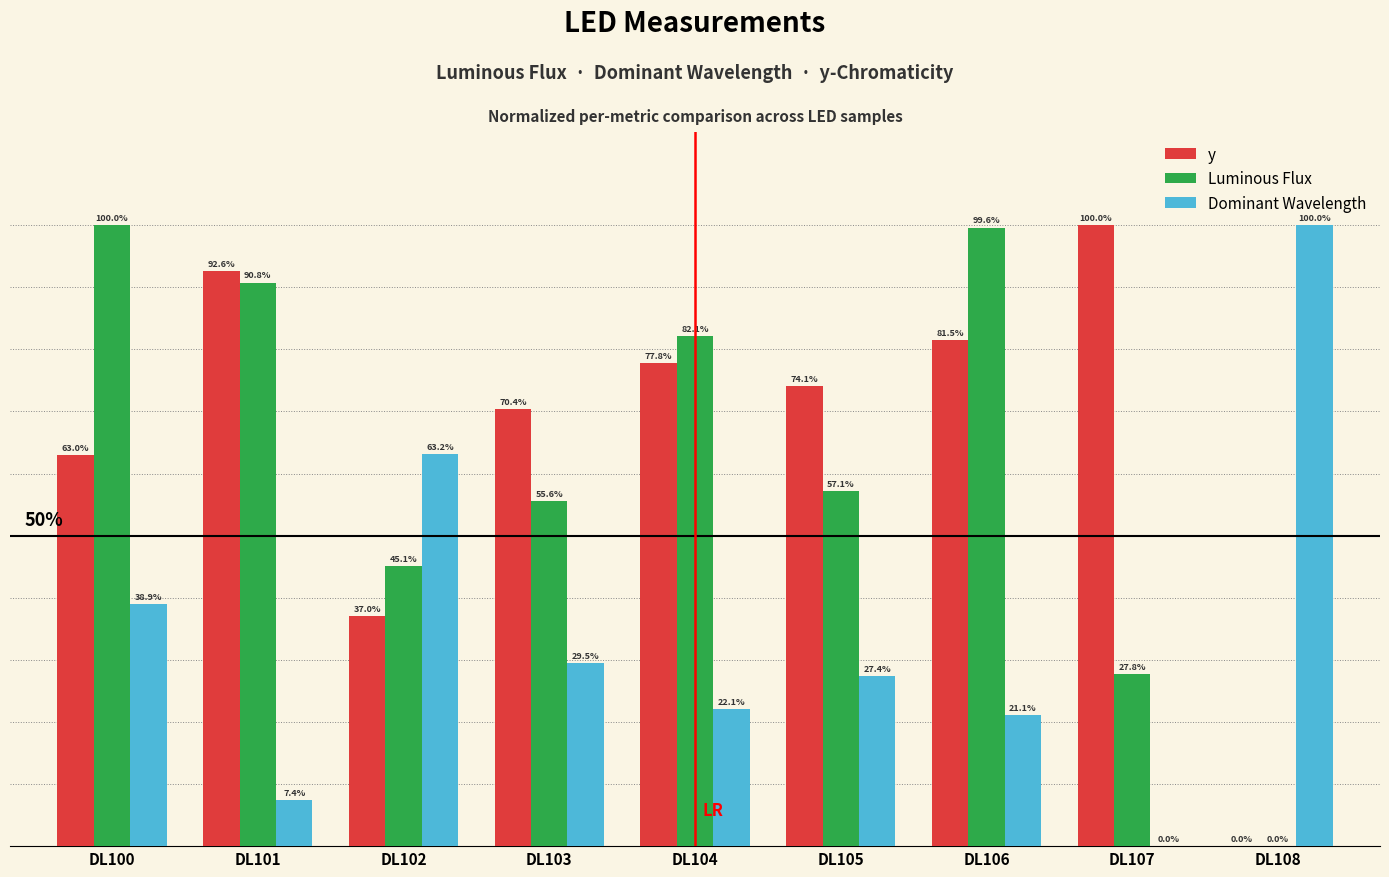

At which label does Luminous Flux first exceed 57?

DL100